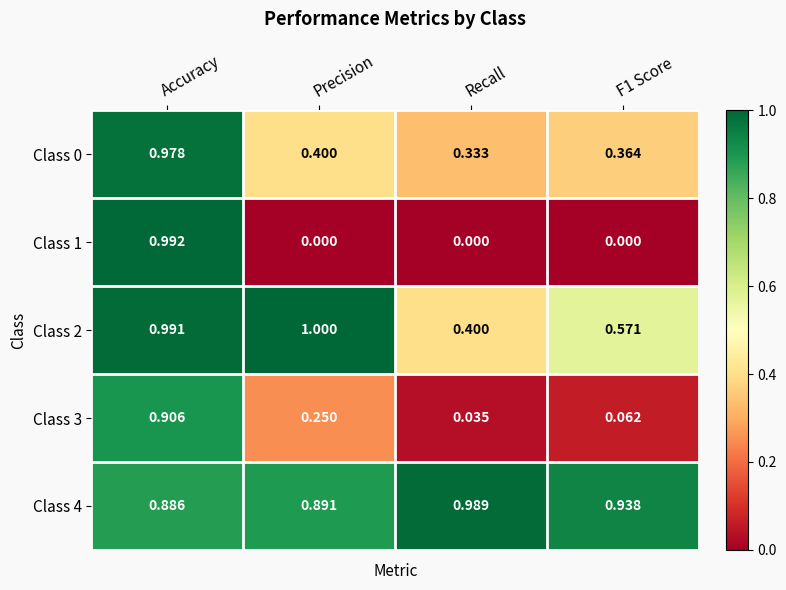

What is the difference between the highest and lowest values at Recall?

1.0